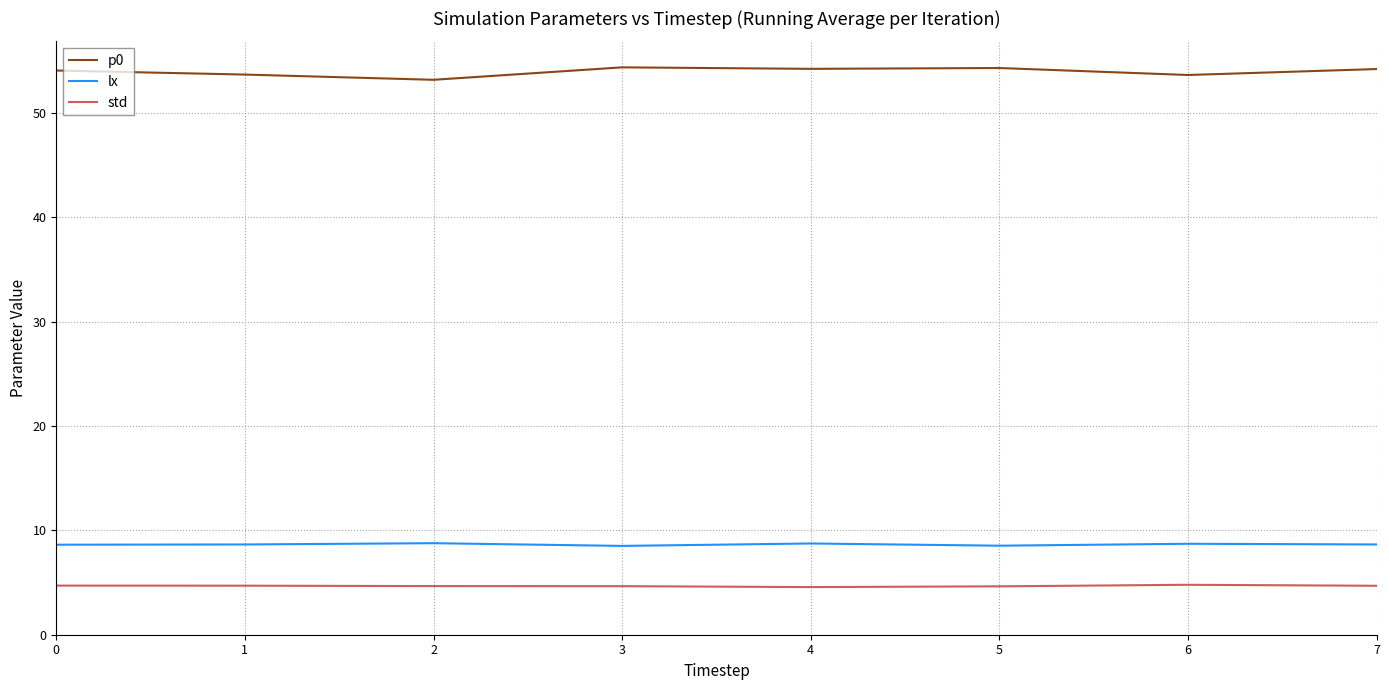

What is the highest value of the lx series?

8.8